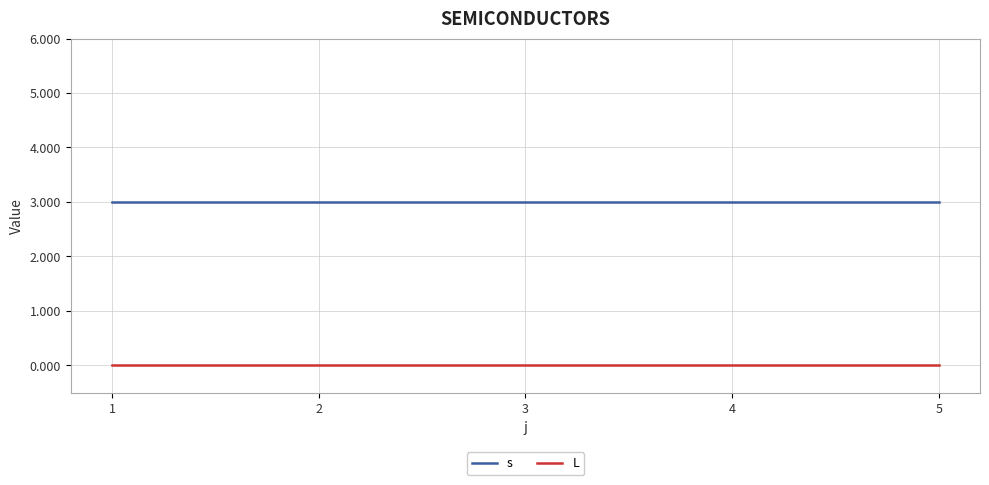

What is the spread (max minus min) of values at 1?

3